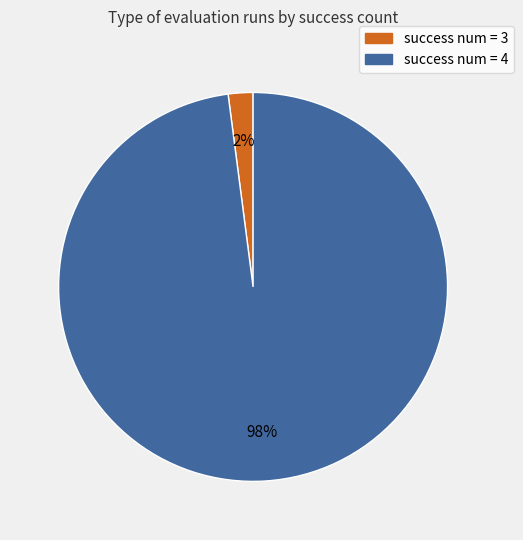

How many slices are in this pie chart?

2